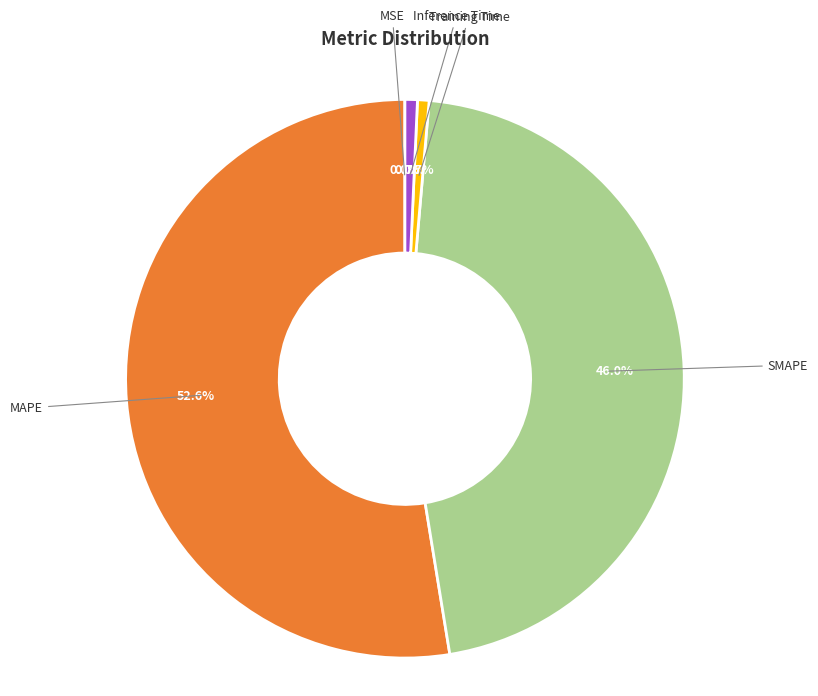

Which category has the biggest portion of the pie?

MAPE